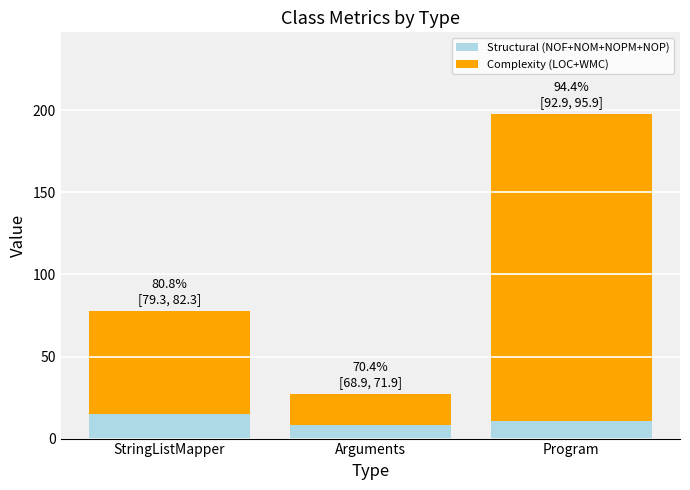

Reading right to left, transcribe the values for Structural (NOF+NOM+NOPM+NOP).

11	8	15